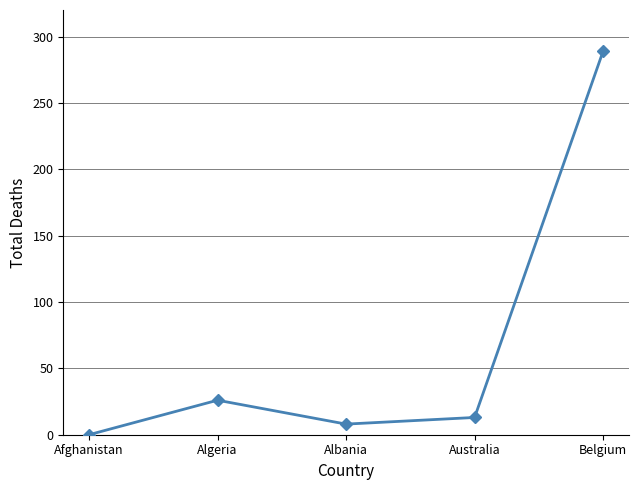

The chart shows a value of 0 at Afghanistan. True or false?

True